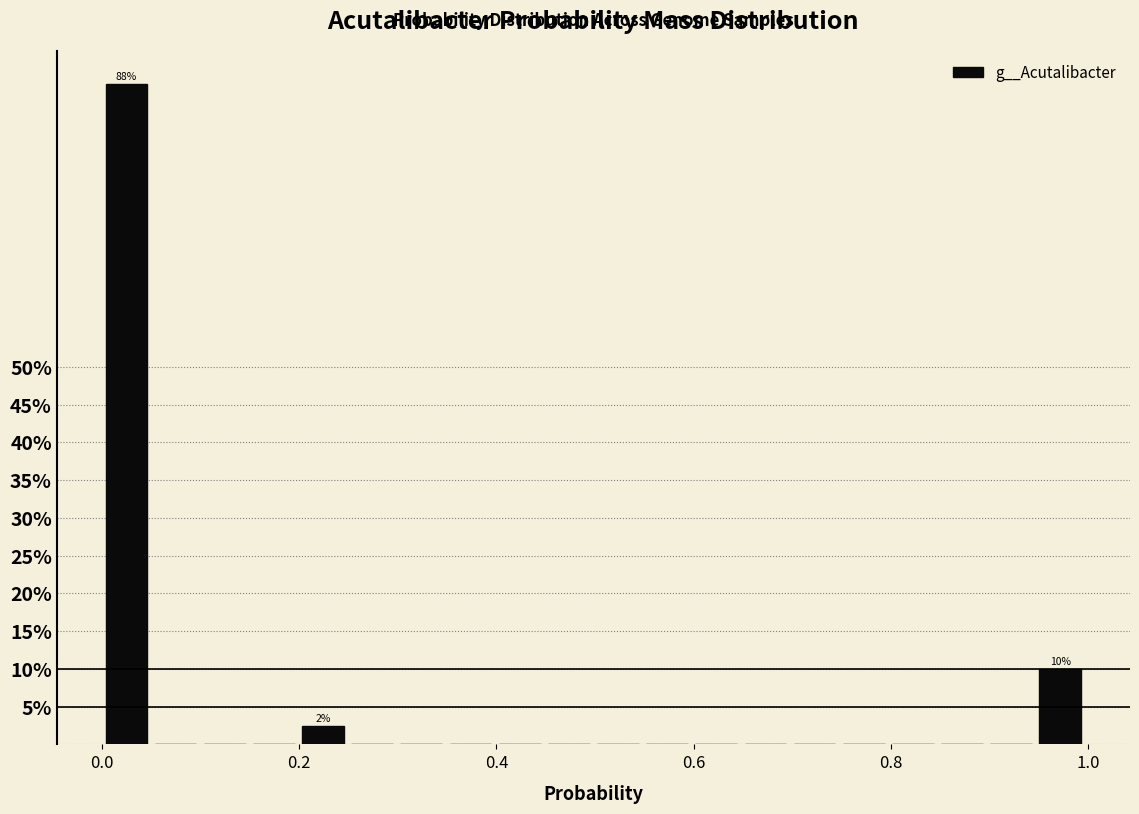

Around what value on the x-axis is the tallest bar? Give the approximate position of its centre, as read against the axis.

0.02